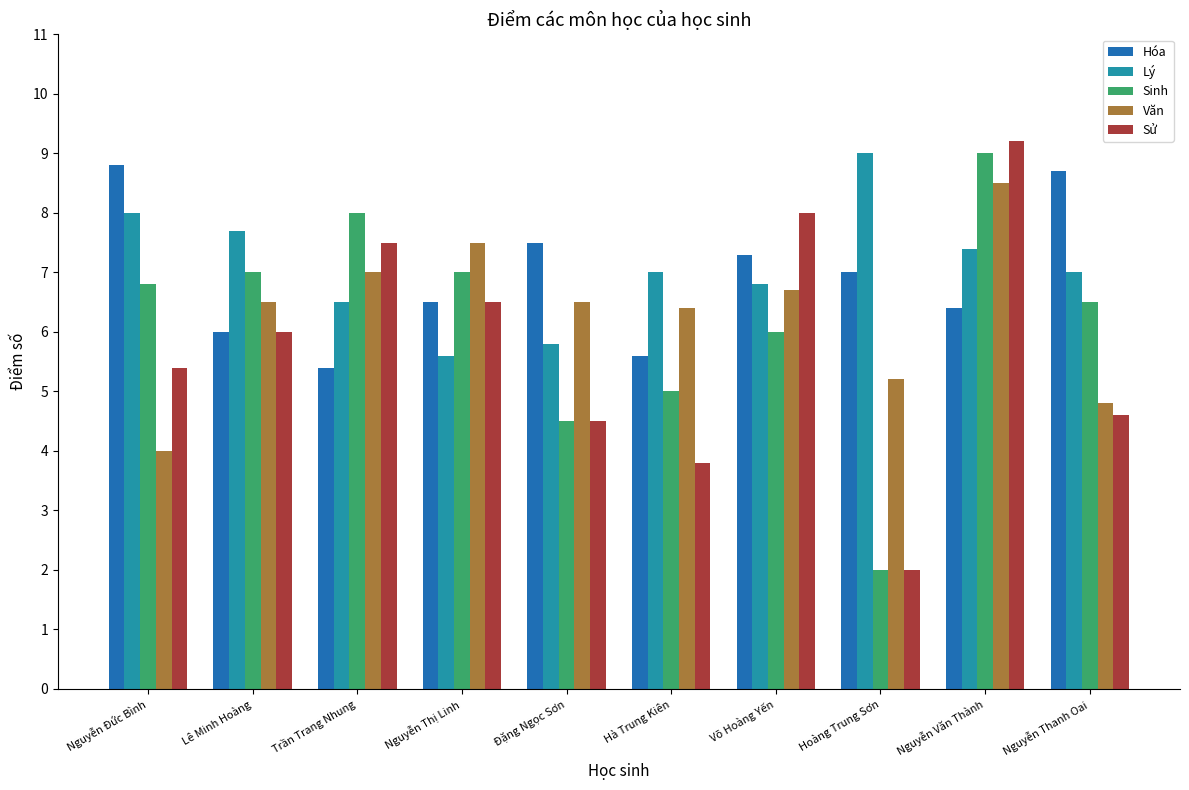

What are all the series names shown in the legend?

Hóa, Lý, Sinh, Văn, Sử